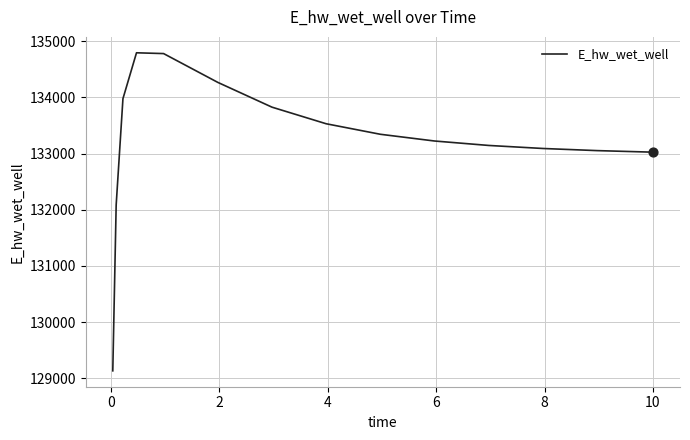

What is the greatest value displayed?

134793.8